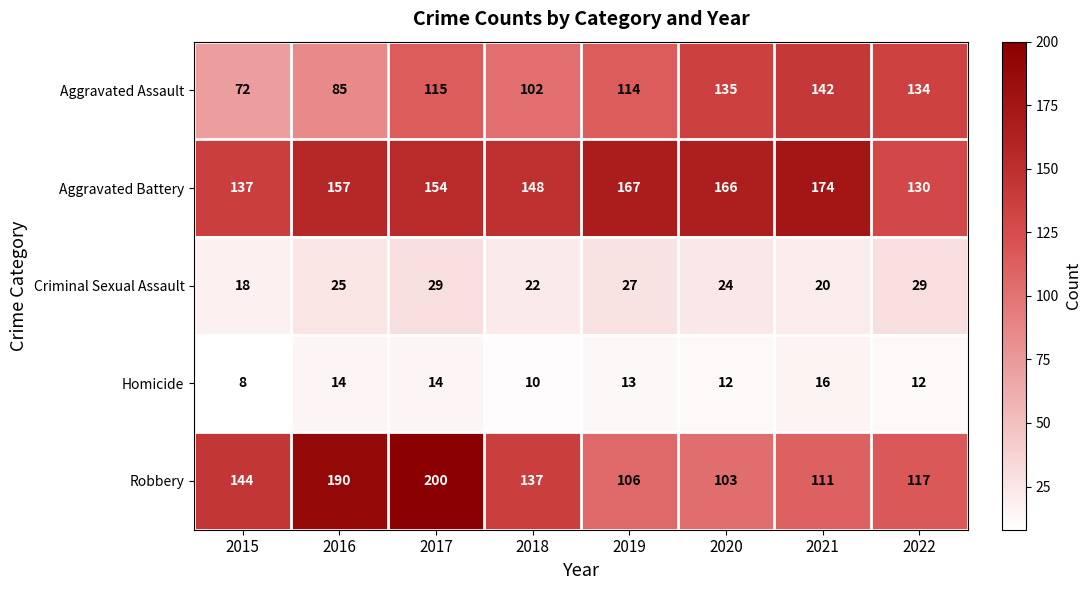

How many categories are shown in the chart?

8